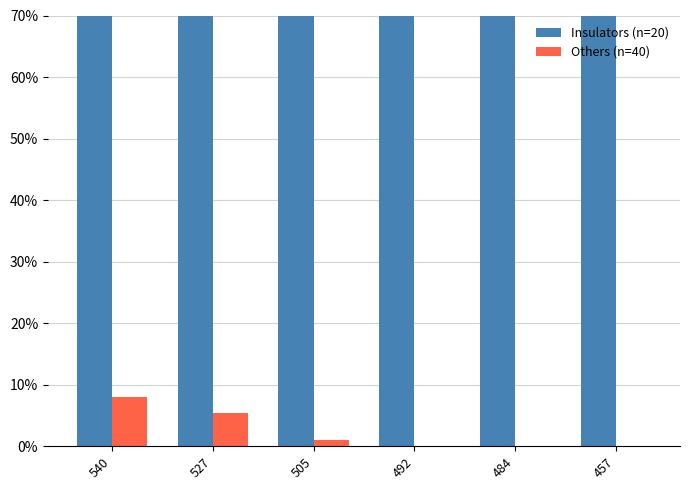

What is the difference between the maximum and second lowest values in the Insulators (n=20) series?

3.2